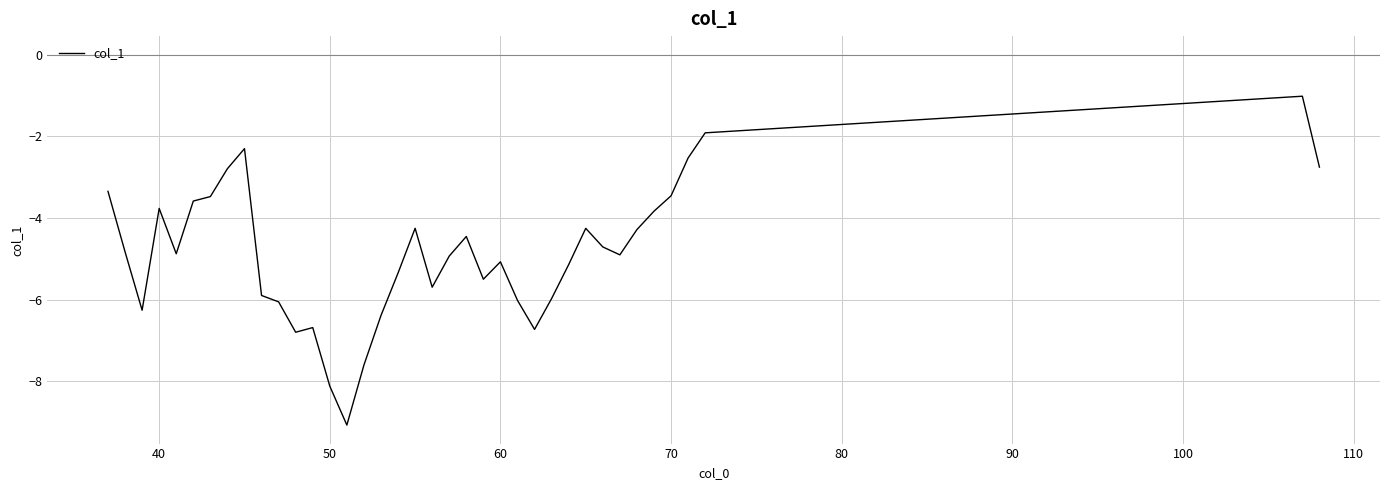

What is the difference between the maximum and minimum values?

8.1